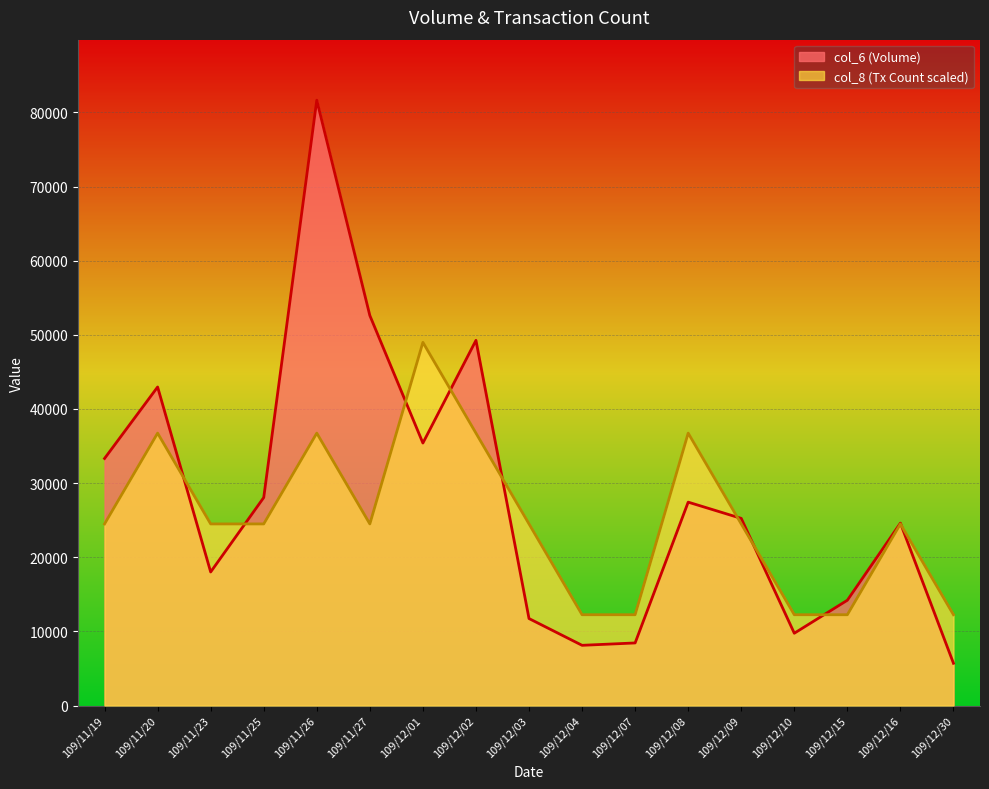

Count the col_8_line values in the range 12246 to 36738.

16